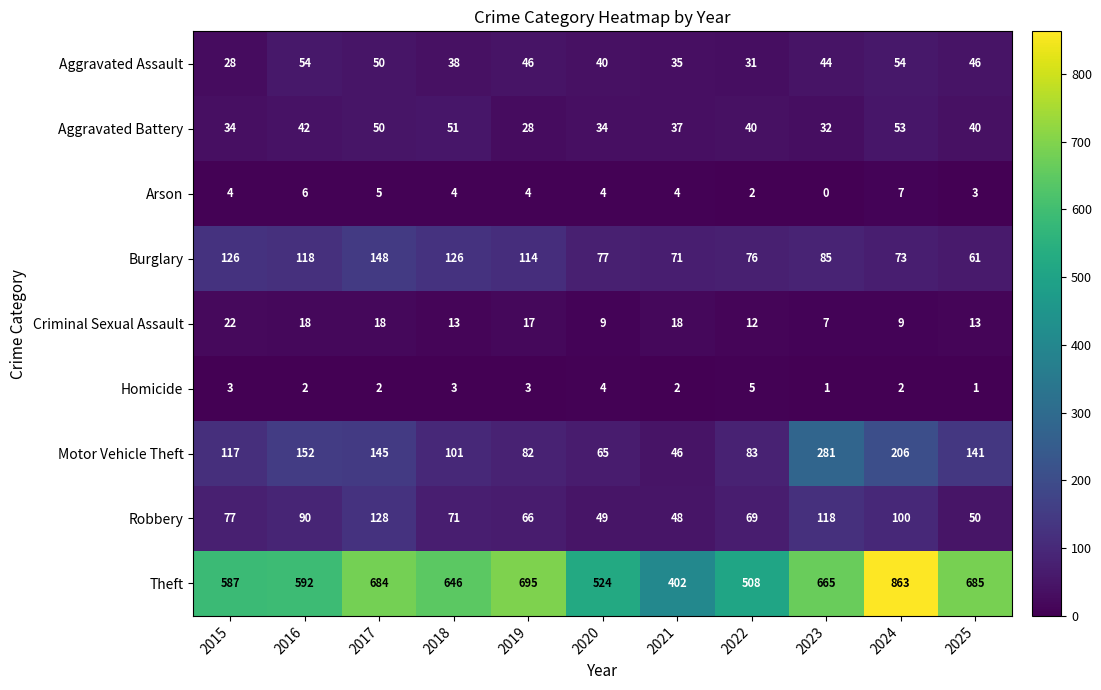

Which series changed the most between 2022 and 2025?

Theft